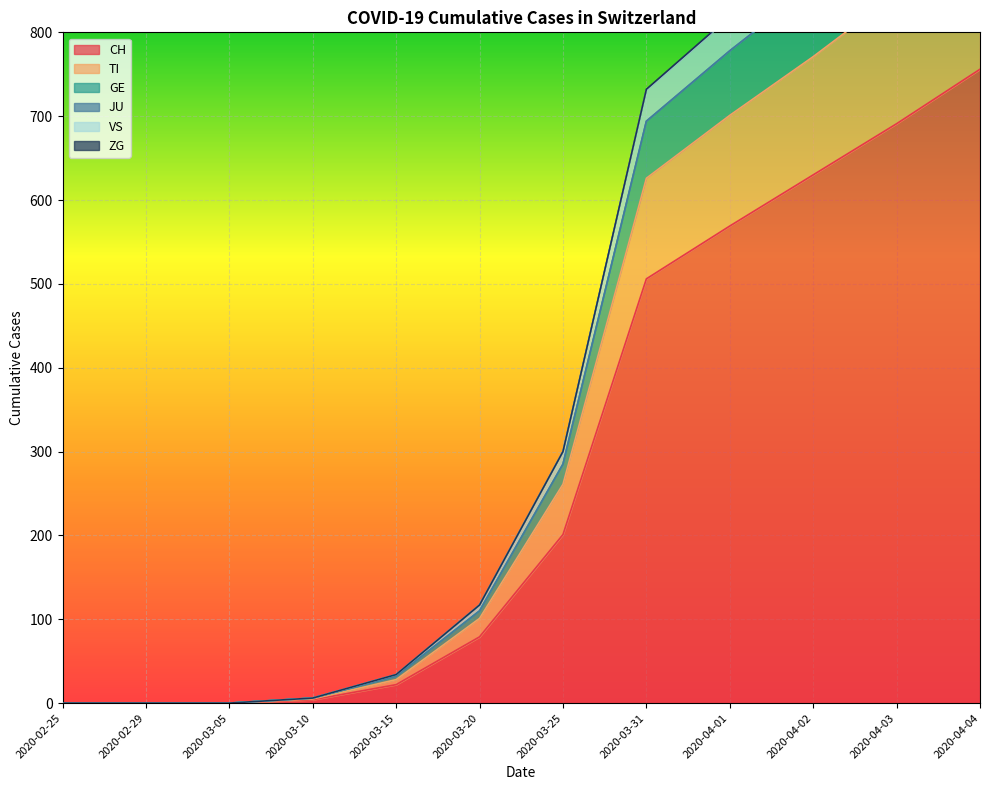

Which category has the highest value in the CH series?

2020-04-04